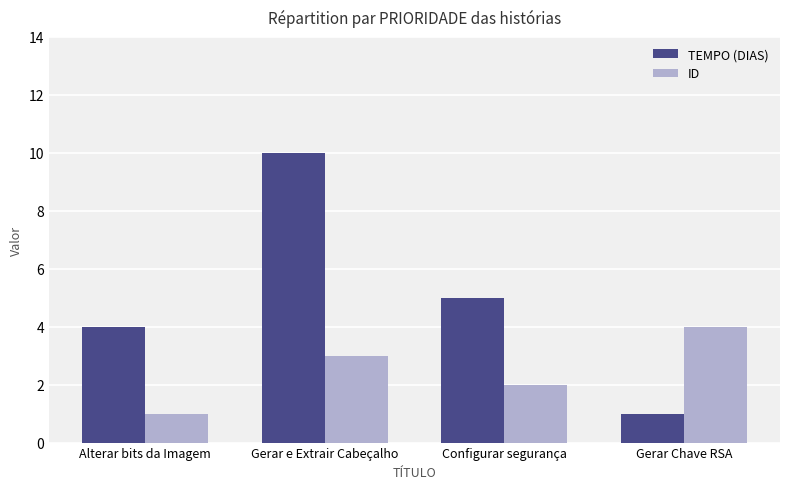

What is the label of the 4th bar from the right?

Alterar bits da Imagem